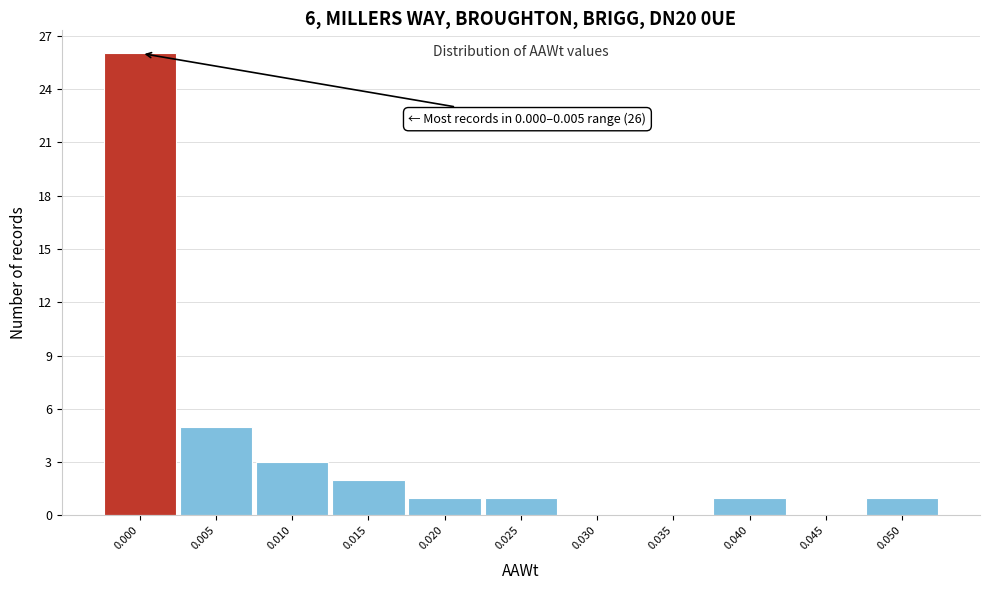

Reading left to right, transcribe all the data shown in this chart.

0.000=26	0.005=5	0.010=3	0.015=2	0.020=1	0.025=1	0.030=0	0.035=0	0.040=1	0.045=0	0.050=1